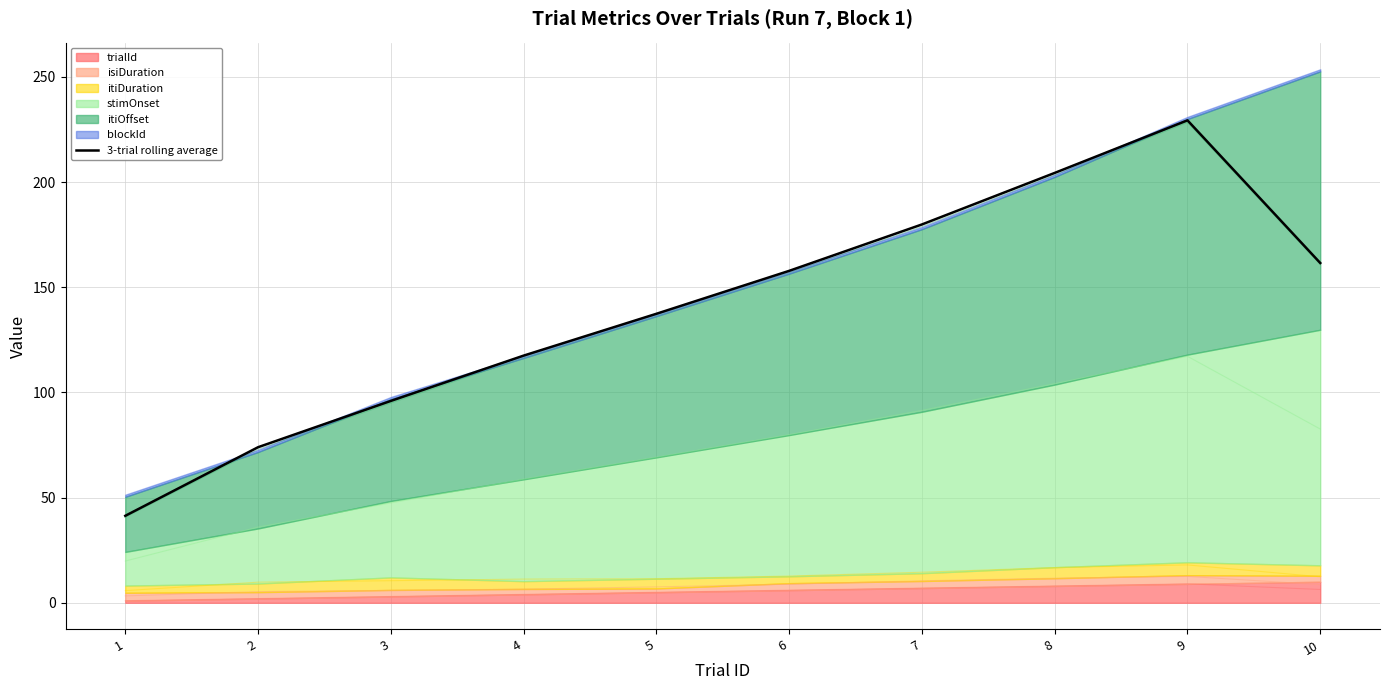

At which category does the chart reach its peak across all series?

9